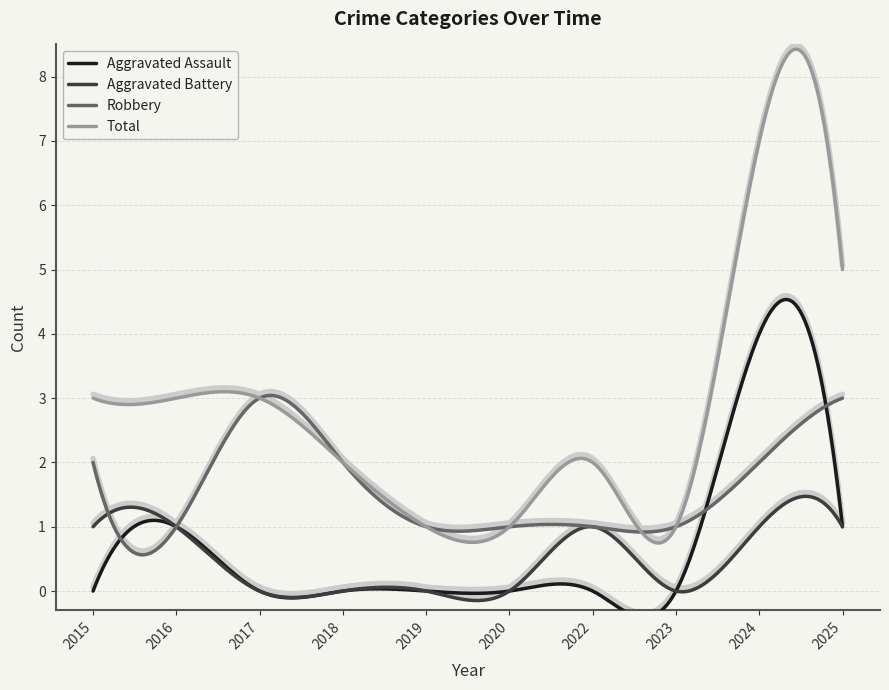

How many interior local peaks does the Aggravated Battery series have?

1